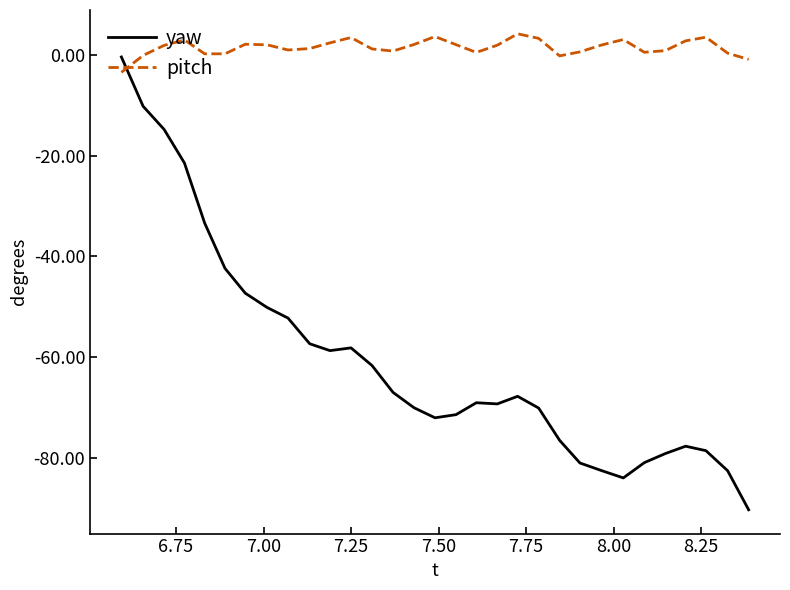

Which series has the largest range (max minus min)?

yaw